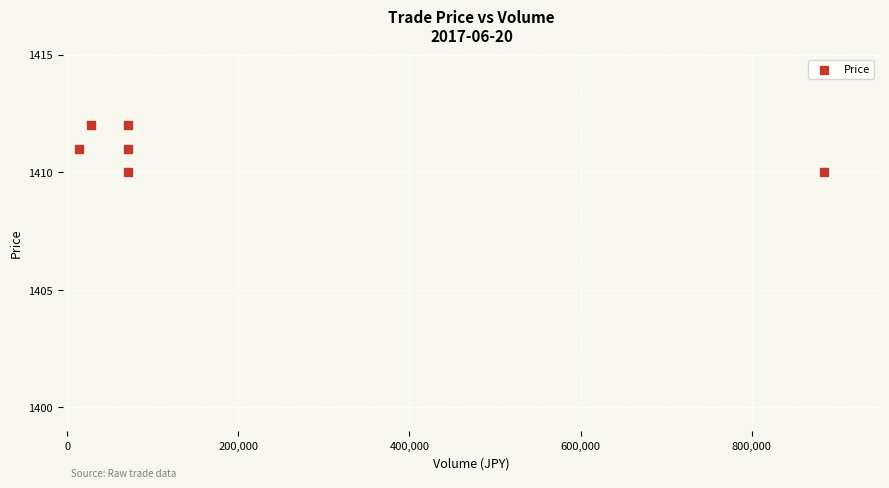

What is the range of X values (max minus min)?

870860